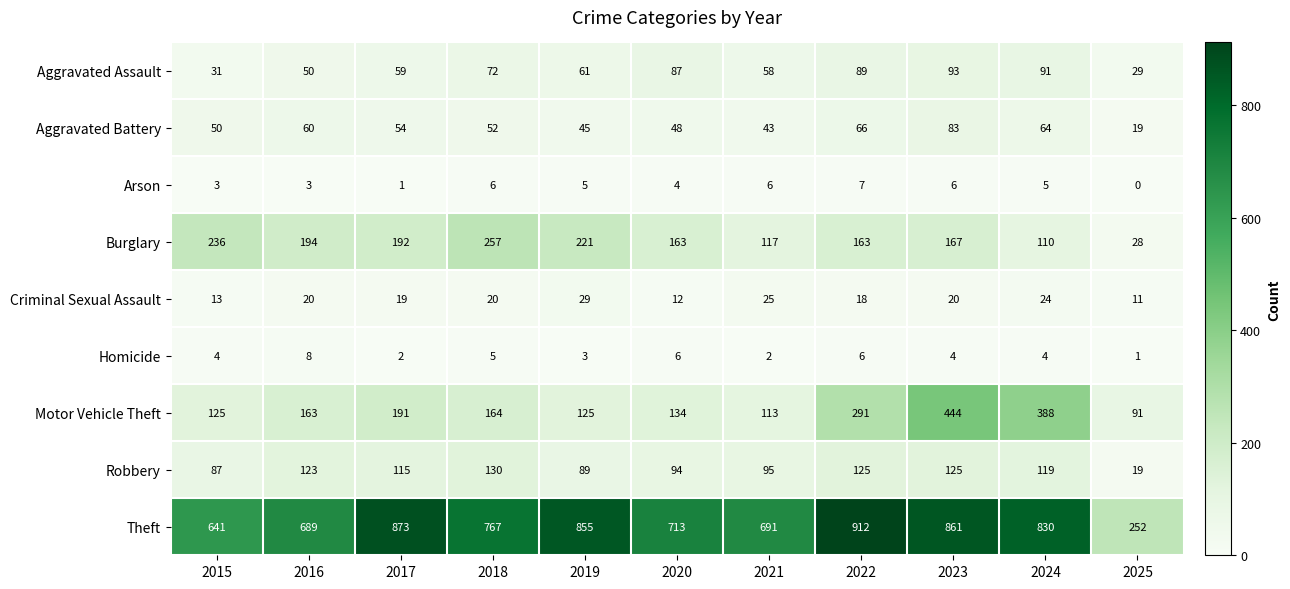

At which label does Arson reach its peak?

2022